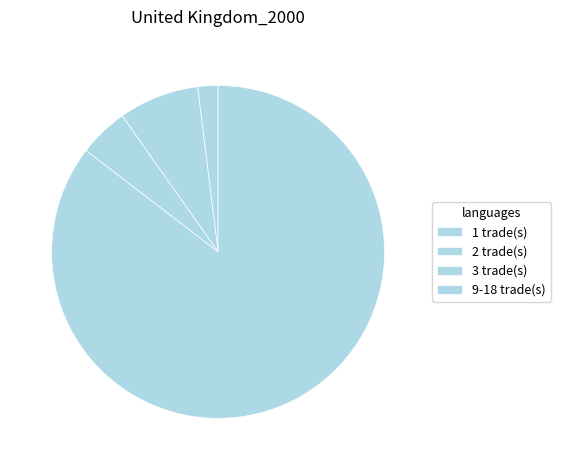

Count the number of slices in the pie.

4